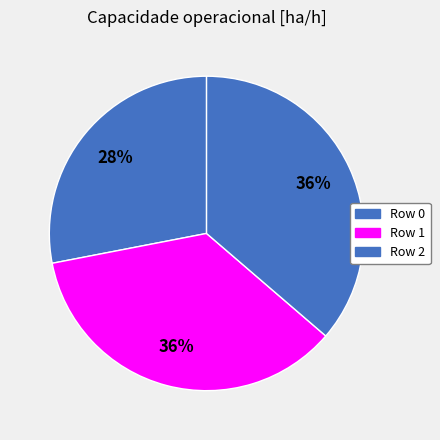

How many segments does this pie chart have?

3